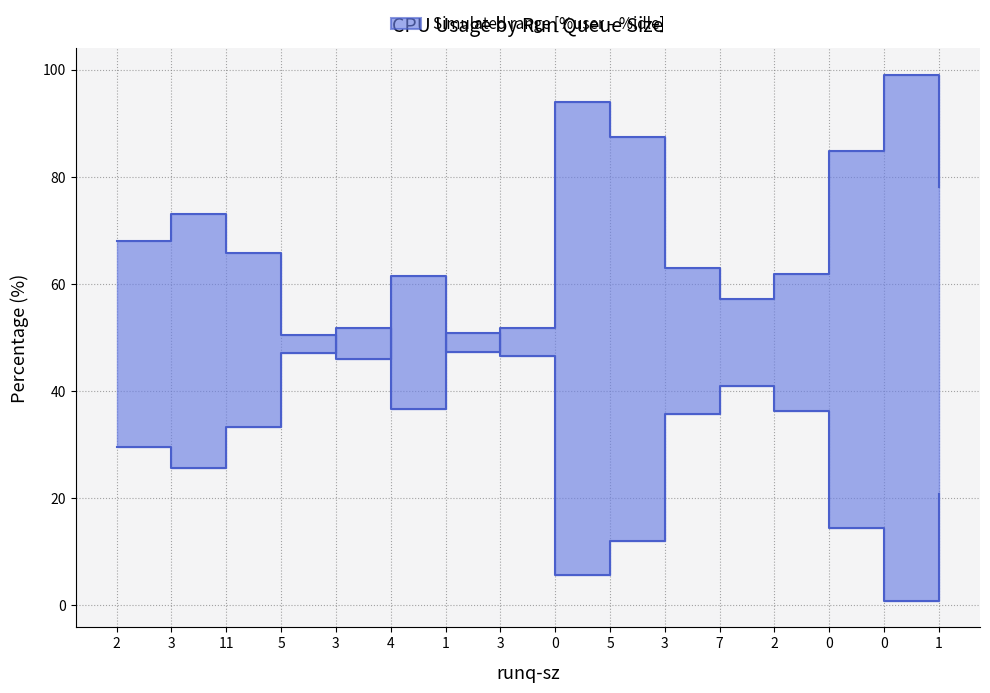

In %idle, how many points are lower than both neighbors (excluding endpoints)?

3